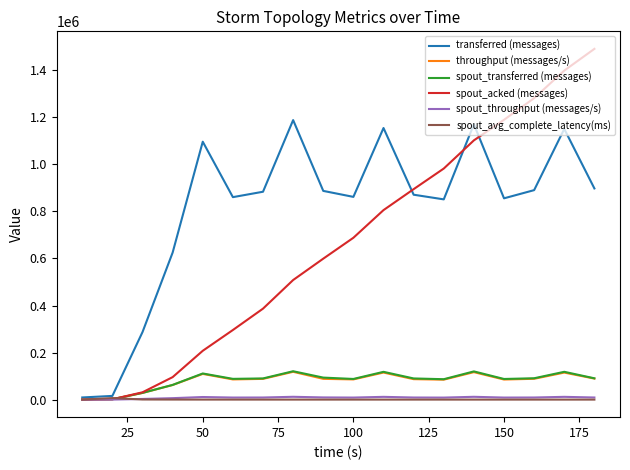

In spout_throughput (messages/s), how many points are higher than both neighbors (excluding endpoints)?

5